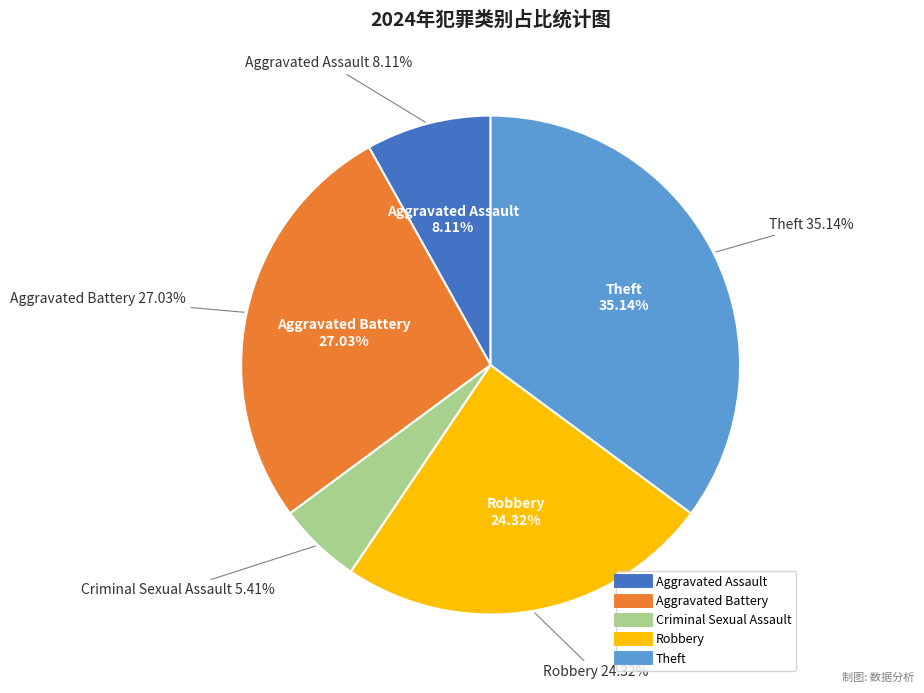

What portion of the pie excludes Theft?

64.9%